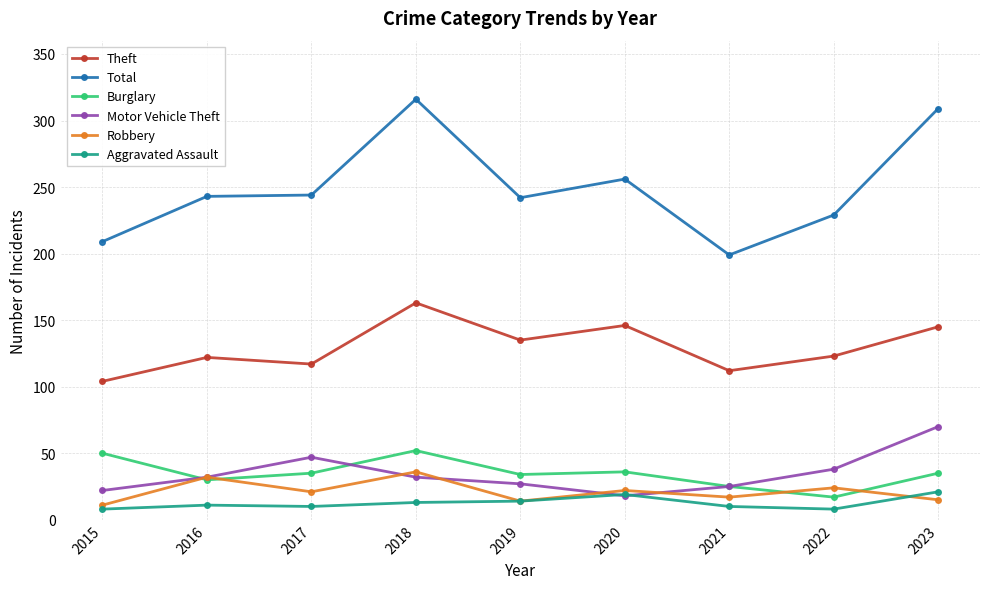

Which series has the largest total across all categories?

Total